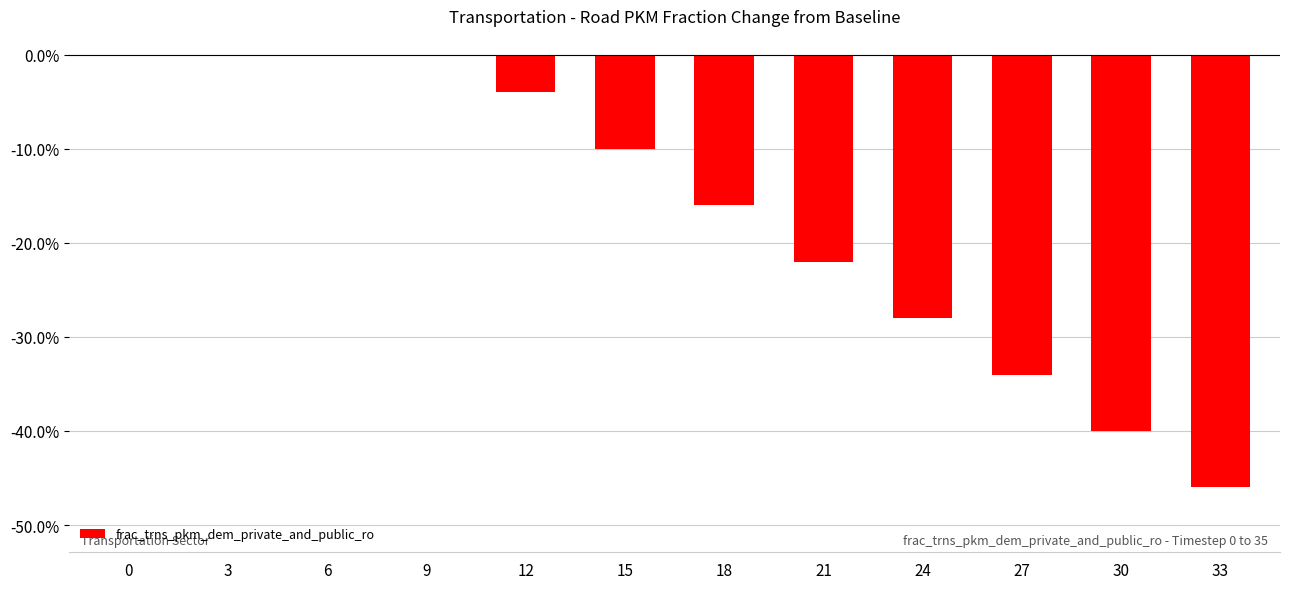

What is the sum of the values at 3 and 33?

-0.5